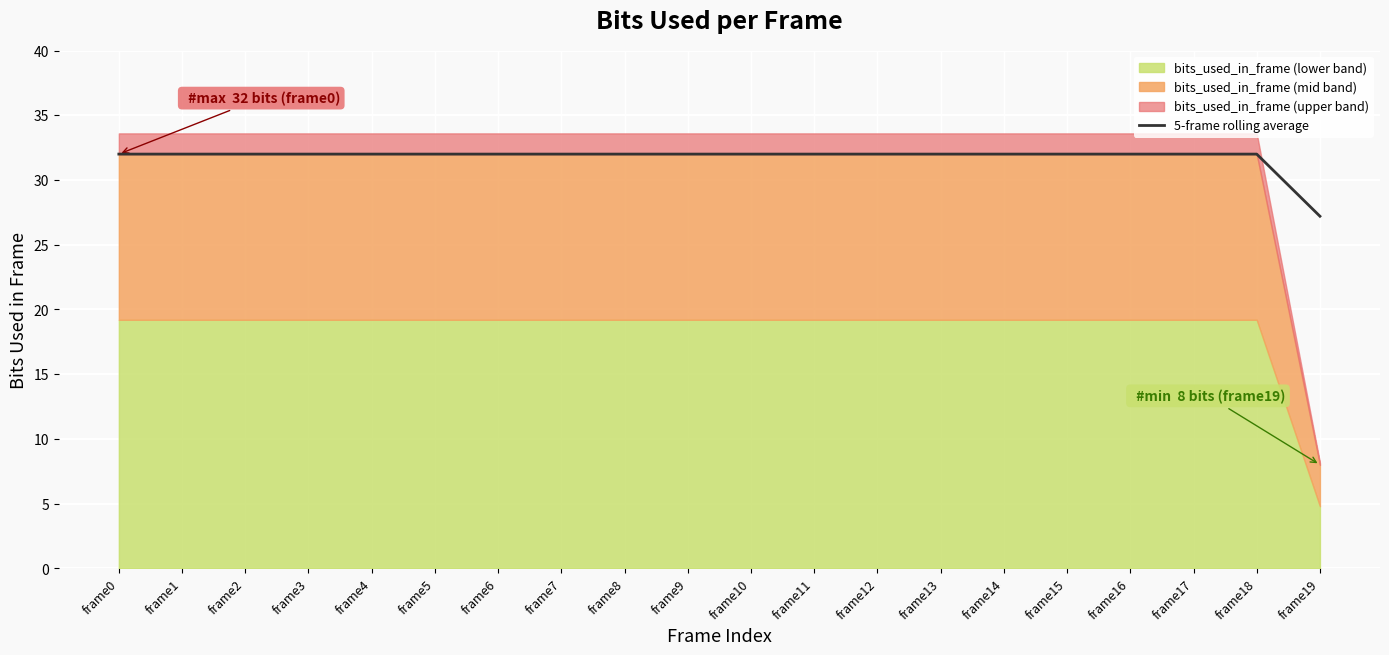

Where is the data nearest to the value 29?

frame19